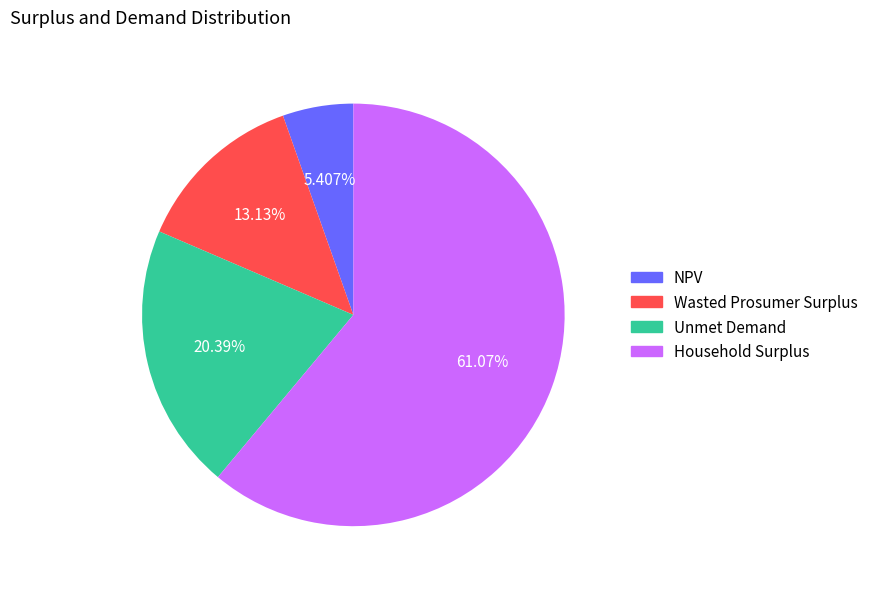

To the nearest percent, what portion does Wasted Prosumer Surplus represent?

13%